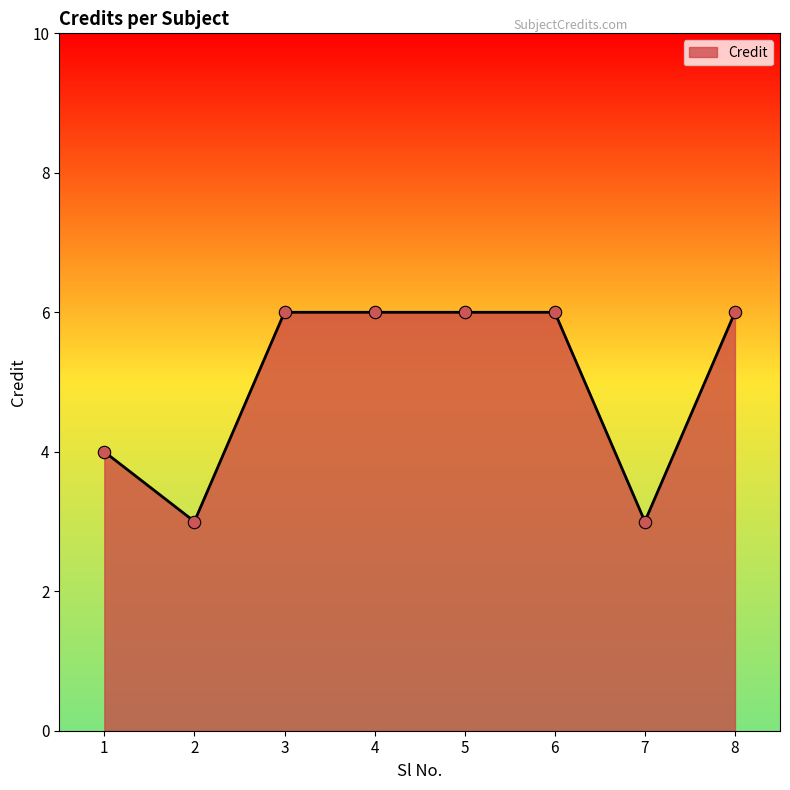

Between 8 and 1, which is larger?

8